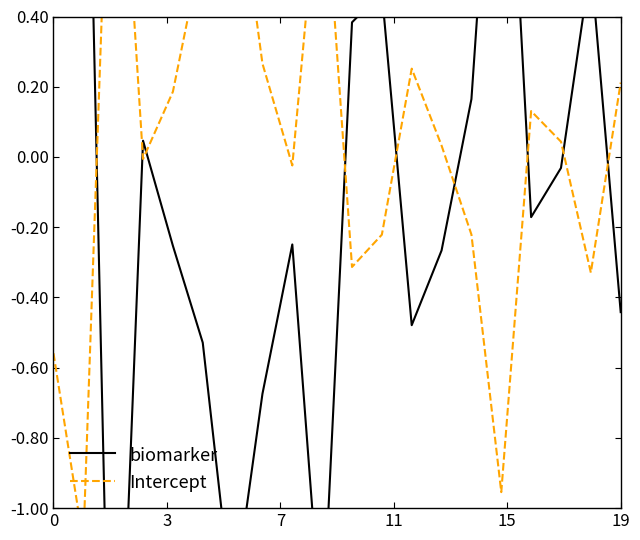

In Intercept, how many points are lower than both neighbors (excluding endpoints)?

6